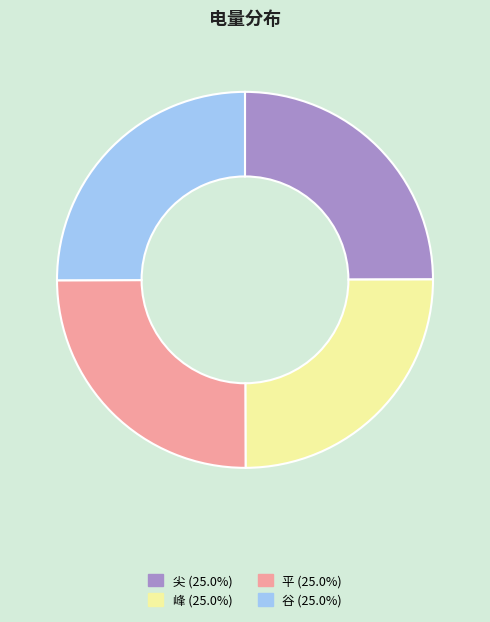

Approximately how many times larger is the value at 谷 compared to 平?

1.0